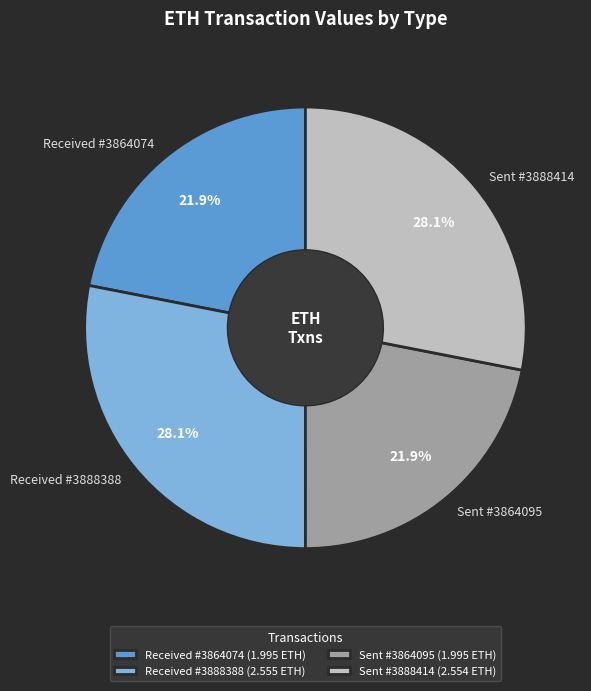

To the nearest percent, what is the average slice percentage?

25%